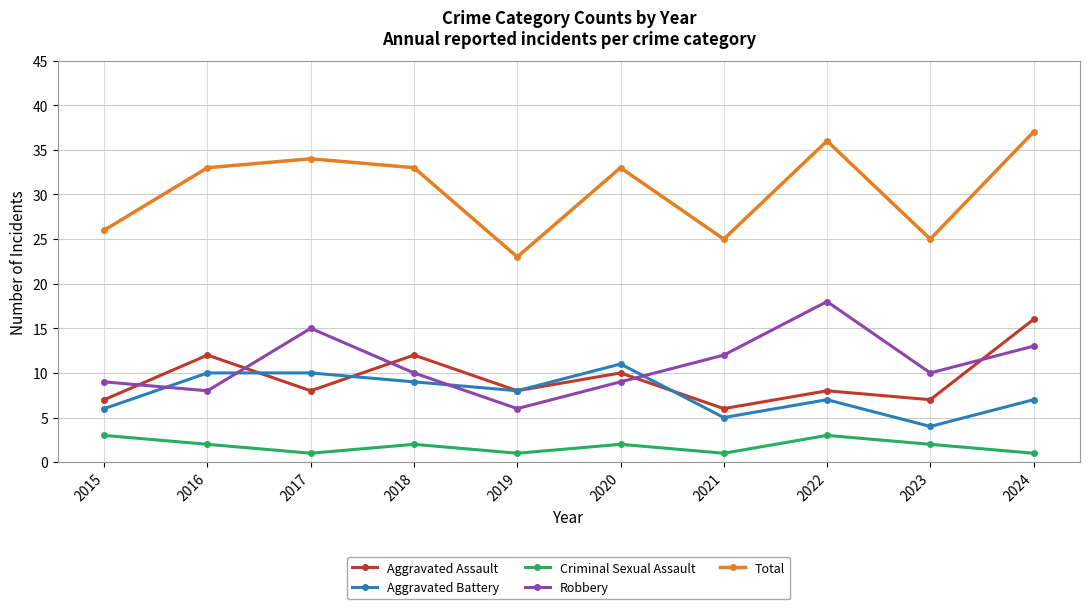

Count the number of data series in this chart.

5